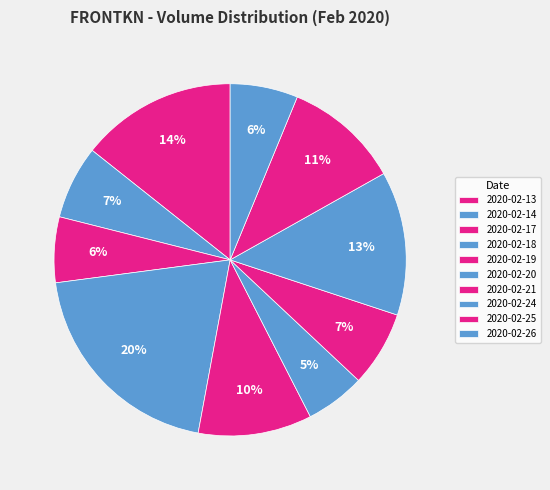

Is 2020-02-20 the majority of the pie?

No